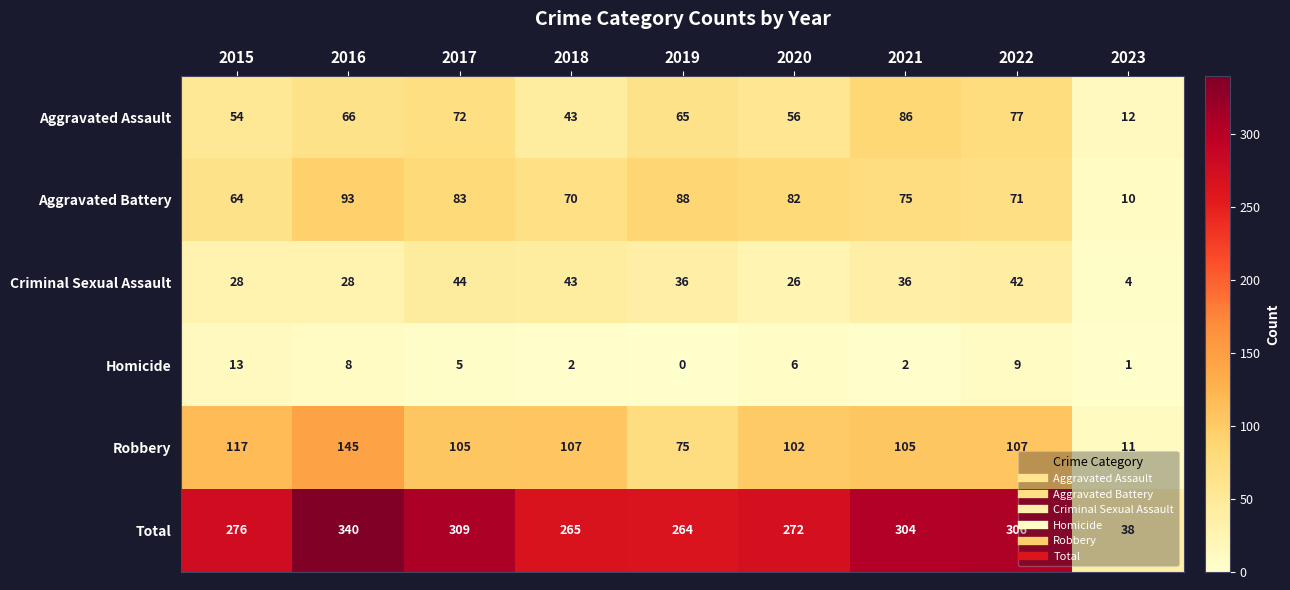

What is the sum of the Aggravated Battery values at 2017 and 2022?

154